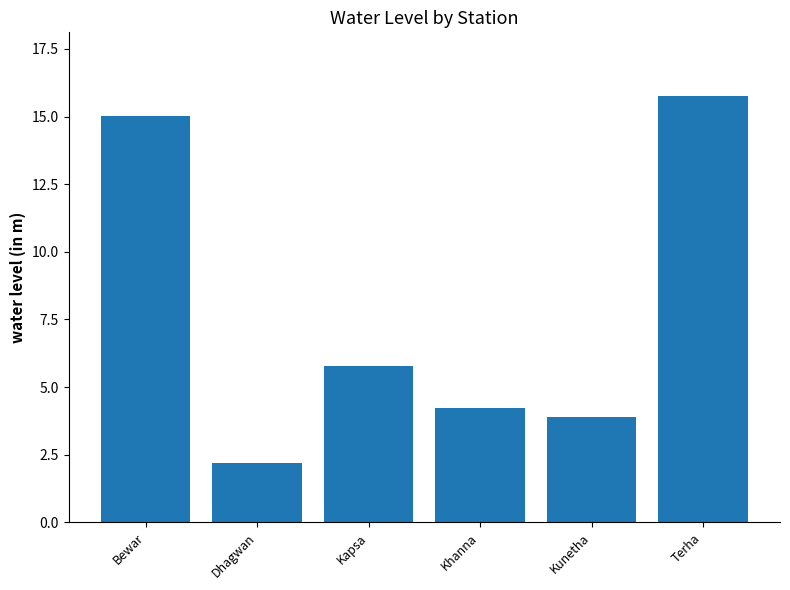

Reading left to right, extract all data points from this chart.

Bewar=15.0	Dhagwan=2.2	Kapsa=5.8	Khanna=4.2	Kunetha=3.9	Terha=15.8